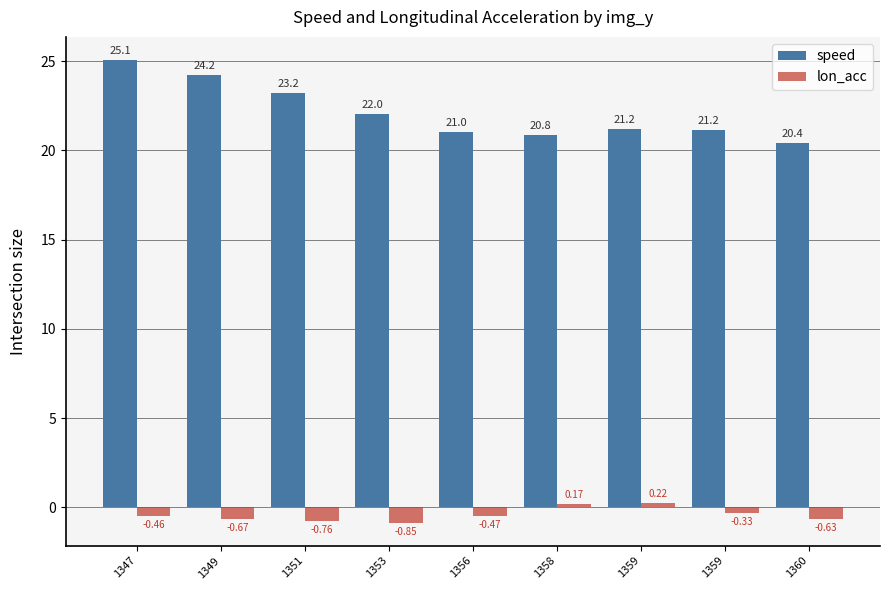

What are all the series names shown in the legend?

speed, lon_acc